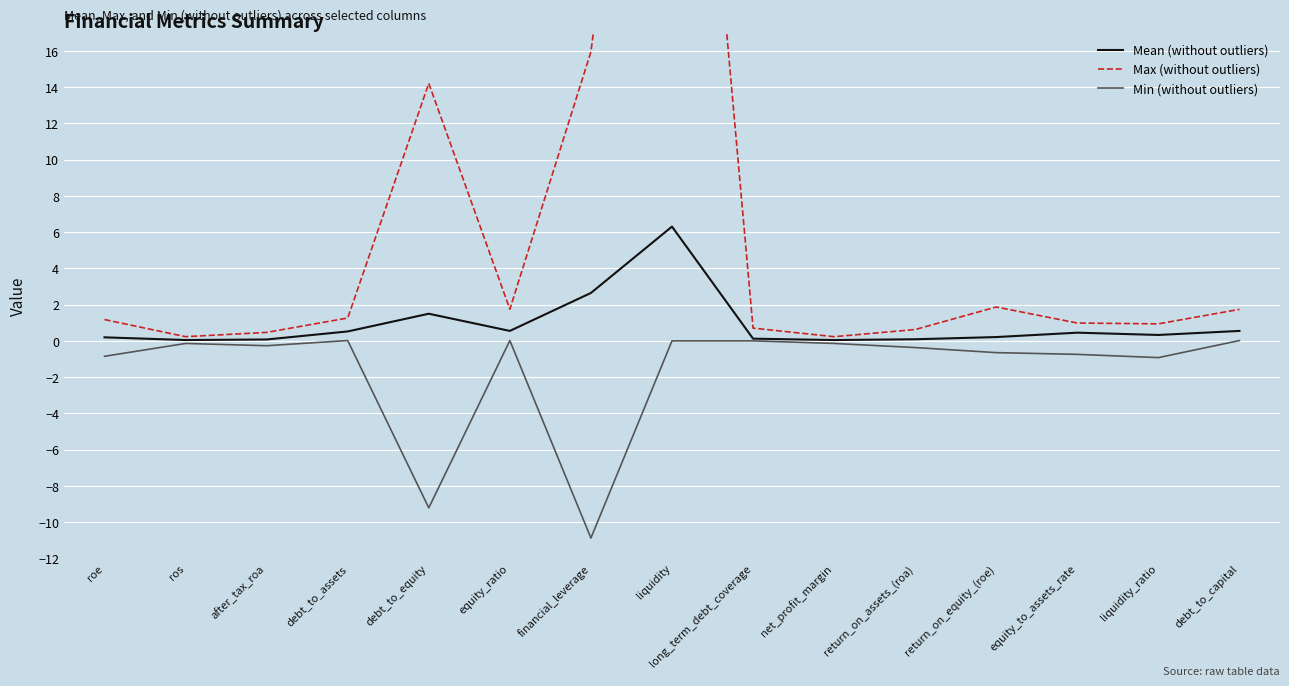

Reading right to left, transcribe all the data shown in this chart.

Mean (without outliers): debt_to_capital=0.5	liquidity_ratio=0.3	equity_to_assets_rate=0.5	return_on_equity_(roe)=0.2	return_on_assets_(roa)=0.1	net_profit_margin=0.0	long_term_debt_coverage=0.1	liquidity=6.3	financial_leverage=2.6	equity_ratio=0.5	debt_to_equity=1.5	debt_to_assets=0.5	after_tax_roa=0.1	ros=0.0	roe=0.2
Max (without outliers): debt_to_capital=1.7	liquidity_ratio=0.9	equity_to_assets_rate=1.0	return_on_equity_(roe)=1.9	return_on_assets_(roa)=0.6	net_profit_margin=0.2	long_term_debt_coverage=0.7	liquidity=50.8	financial_leverage=15.9	equity_ratio=1.7	debt_to_equity=14.2	debt_to_assets=1.3	after_tax_roa=0.5	ros=0.2	roe=1.2
Min (without outliers): debt_to_capital=0.0	liquidity_ratio=-0.9	equity_to_assets_rate=-0.7	return_on_equity_(roe)=-0.6	return_on_assets_(roa)=-0.4	net_profit_margin=-0.1	long_term_debt_coverage=0.0	liquidity=0.0	financial_leverage=-10.9	equity_ratio=0.0	debt_to_equity=-9.2	debt_to_assets=0.0	after_tax_roa=-0.3	ros=-0.1	roe=-0.9